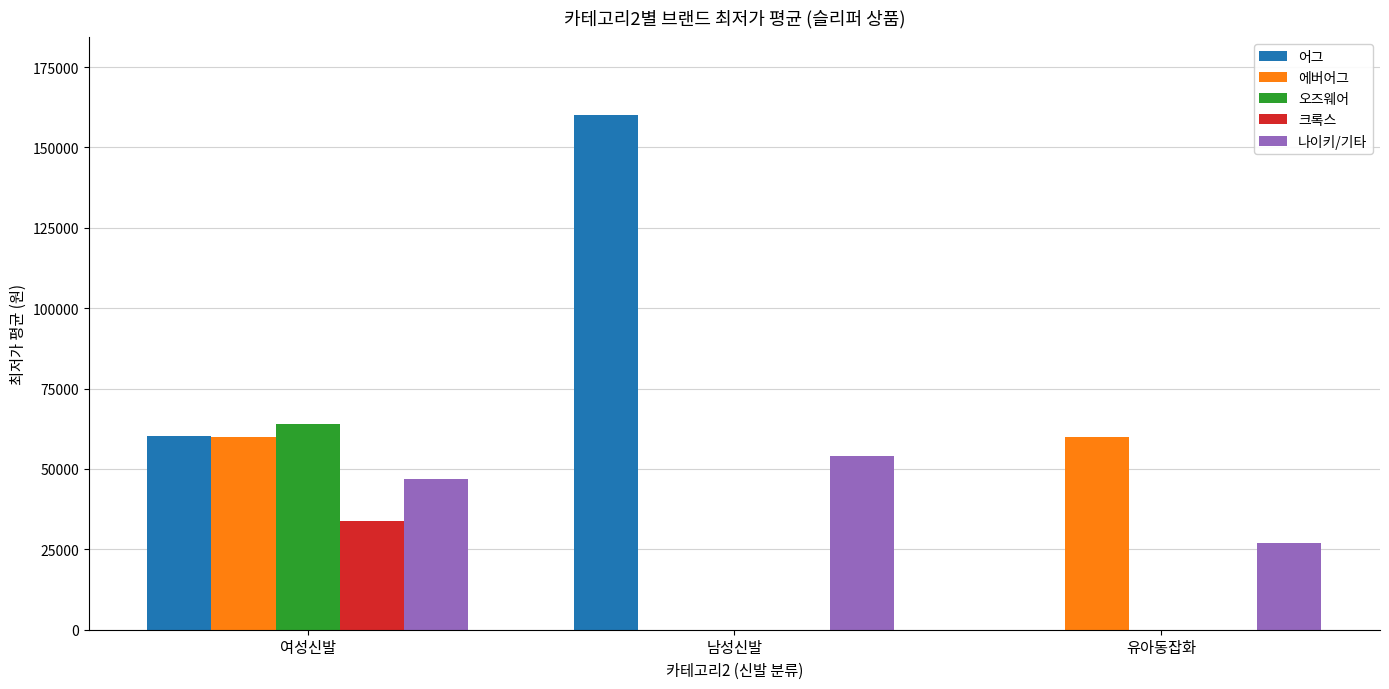

How many categories are shown in the chart?

3